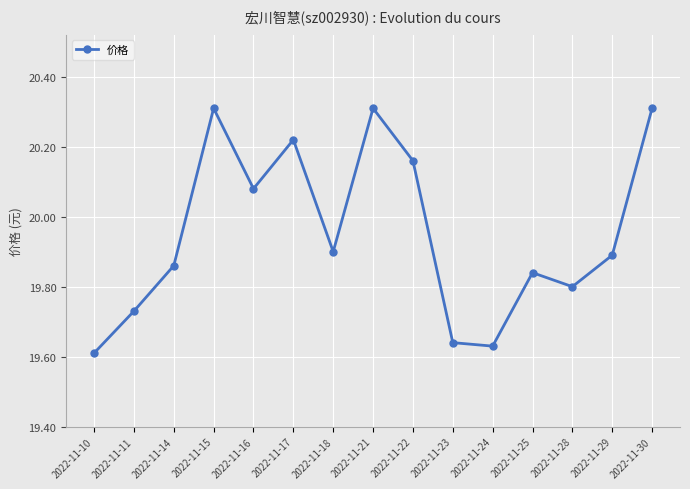

What is the difference between the second highest and second lowest values?

0.7